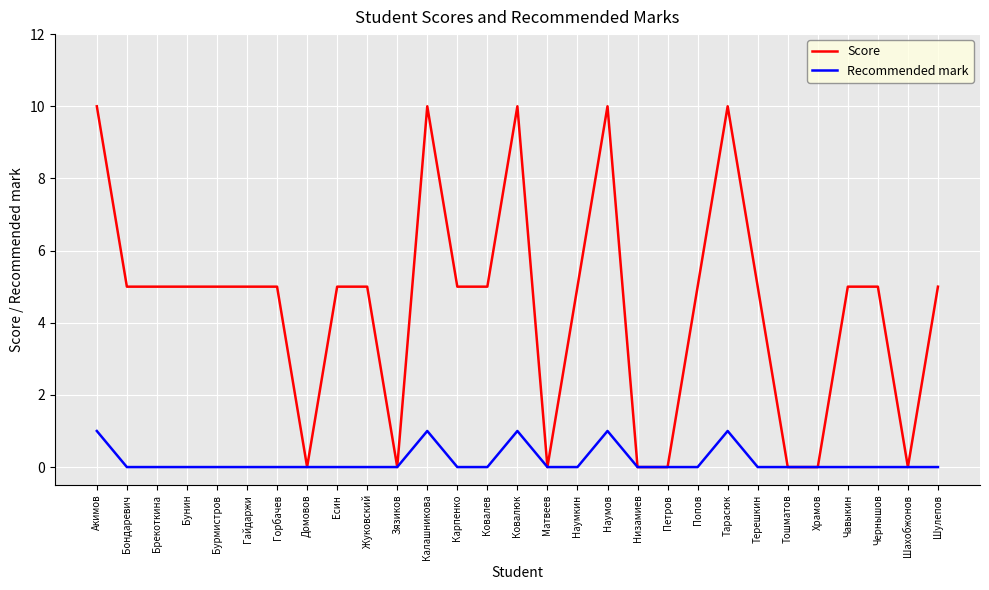

Which series has the largest total across all categories?

Score